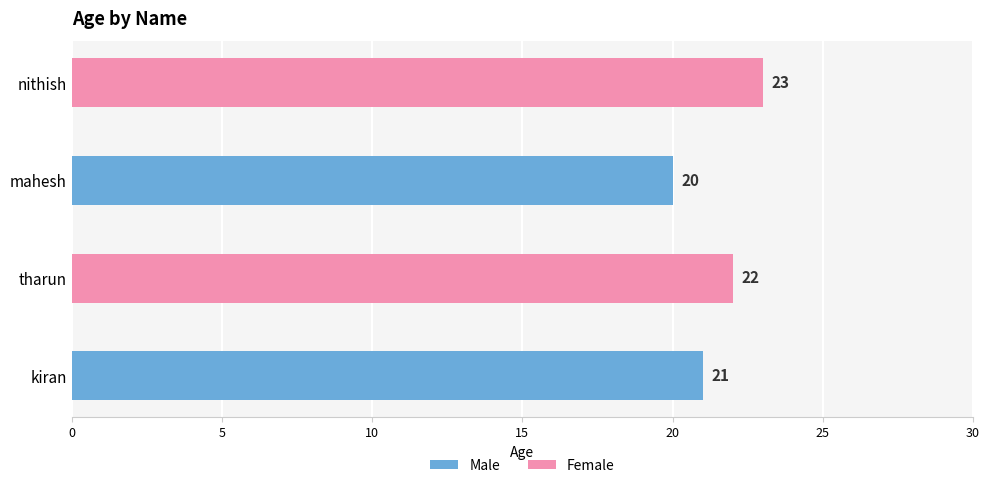

List the labels in order of value, largest first.

nithish, tharun, kiran, mahesh